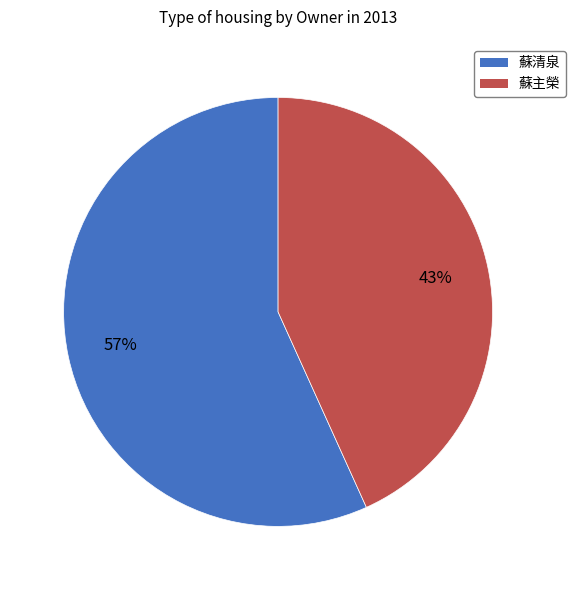

What percentage is the 蘇主榮 slice, to the nearest percent?

43%